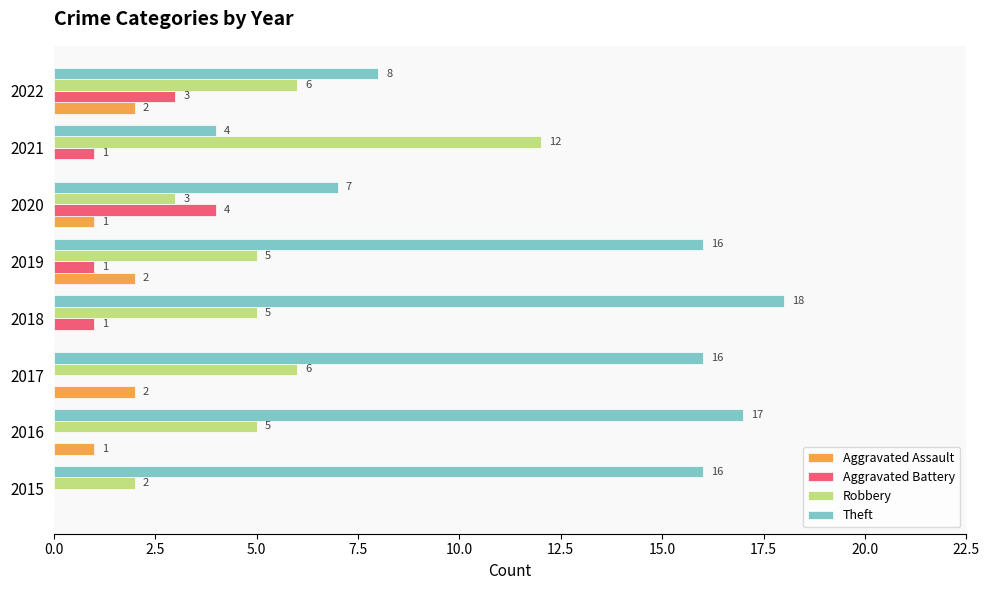

Is the value of Aggravated Assault at 2016 greater than the value of Robbery at 2019?

No